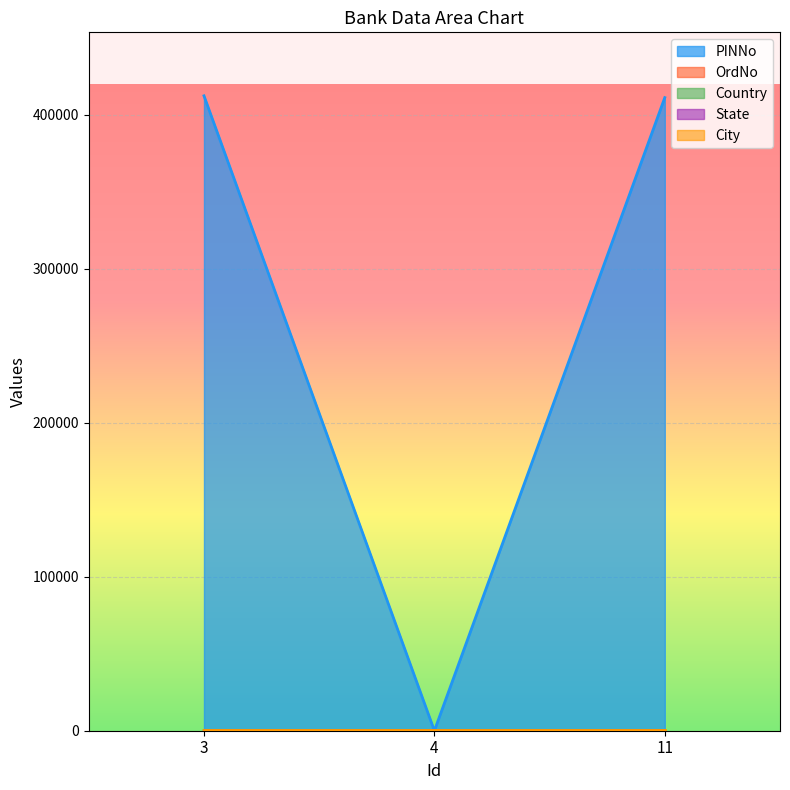

Which has a higher value, 4 or 11?

11